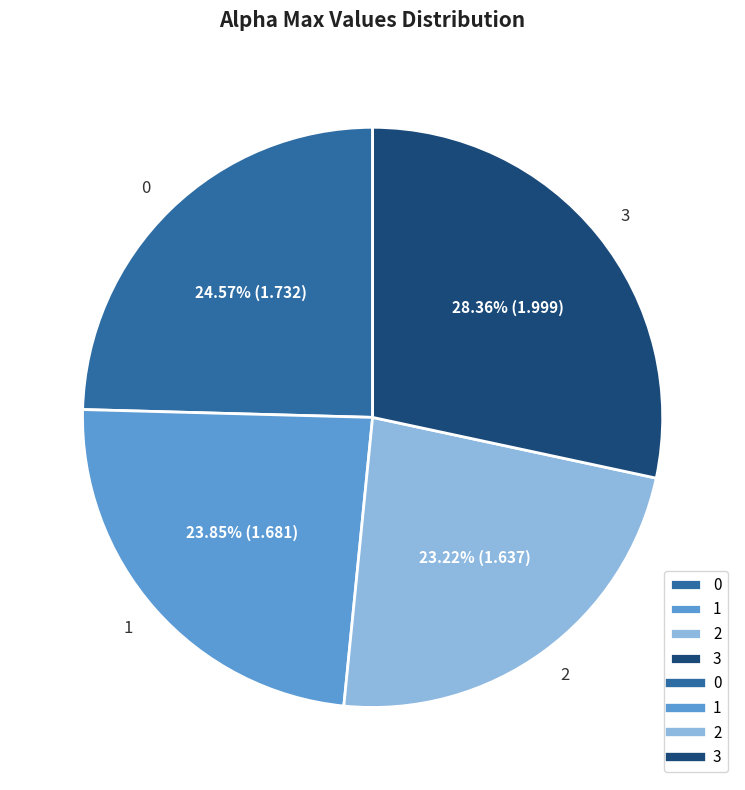

What percentage is the 3 slice, to the nearest percent?

28%